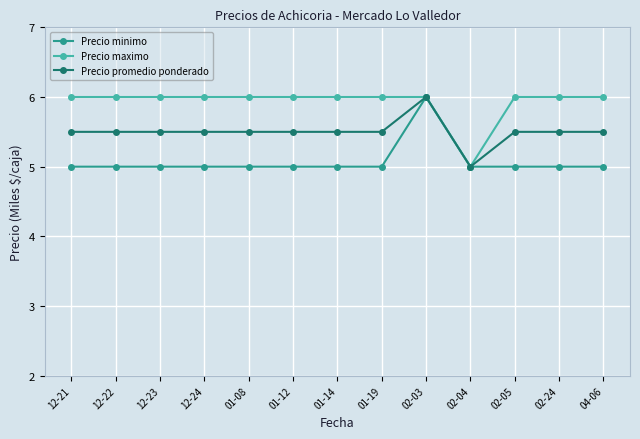

Which series has the largest total across all categories?

Precio maximo